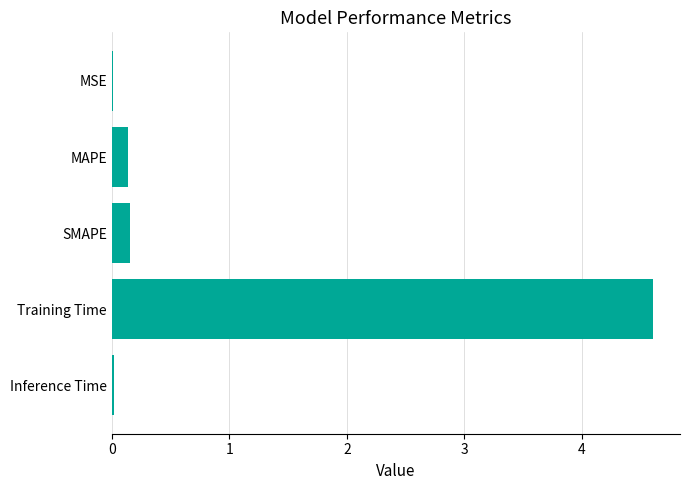

Are the bars horizontal?

Yes